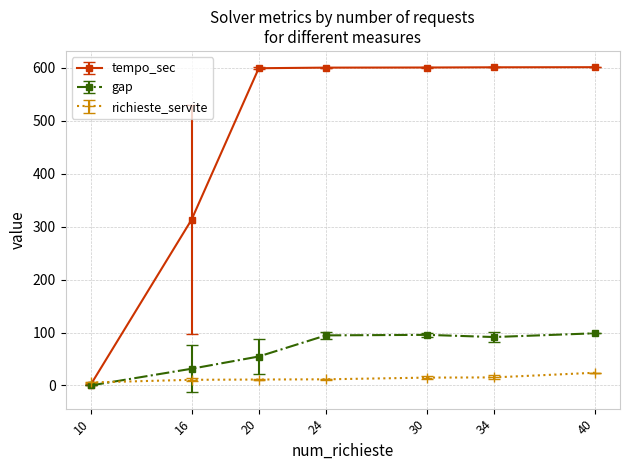

The value of tempo_sec at 24 is 185.6. True or false?

False